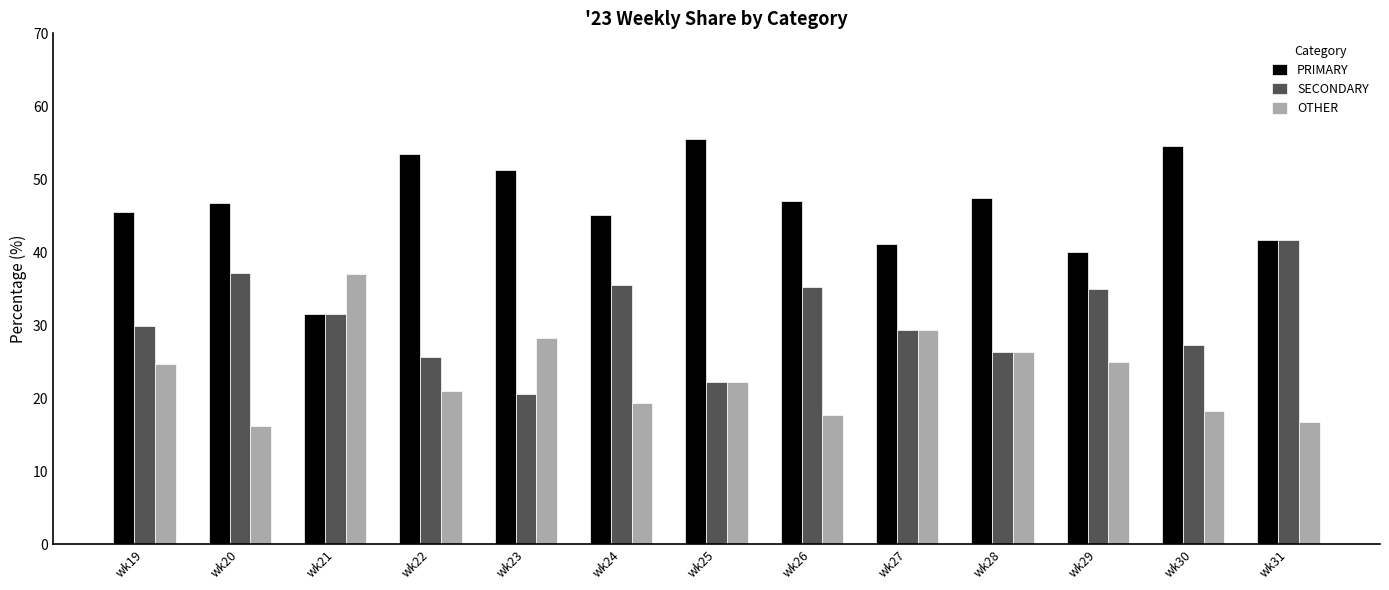

List the series in order of their overall mean, lowest first.

OTHER, SECONDARY, PRIMARY